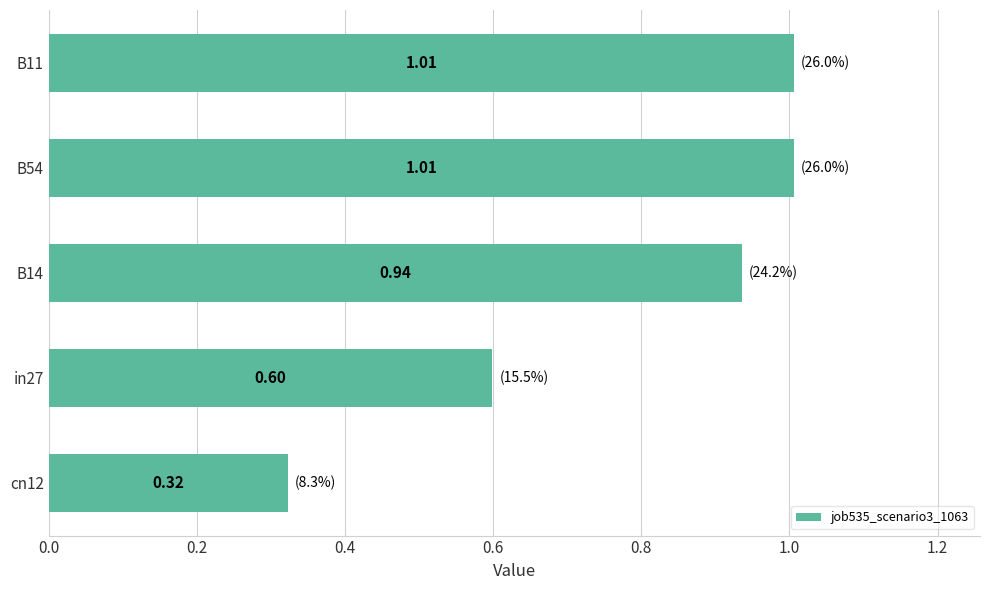

What is the change in value from B11 to cn12?

-0.7